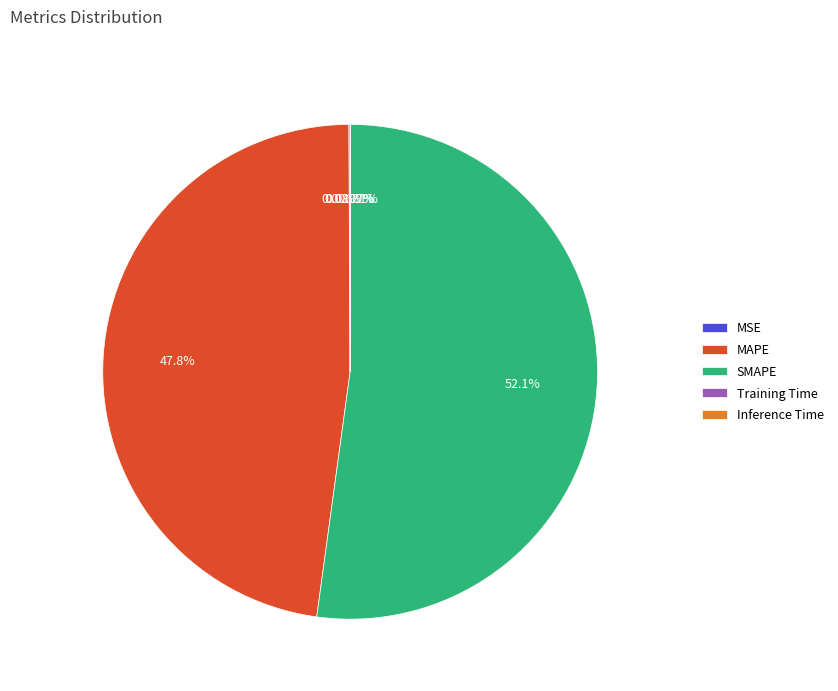

Is there any slice that represents more than half of the pie?

Yes